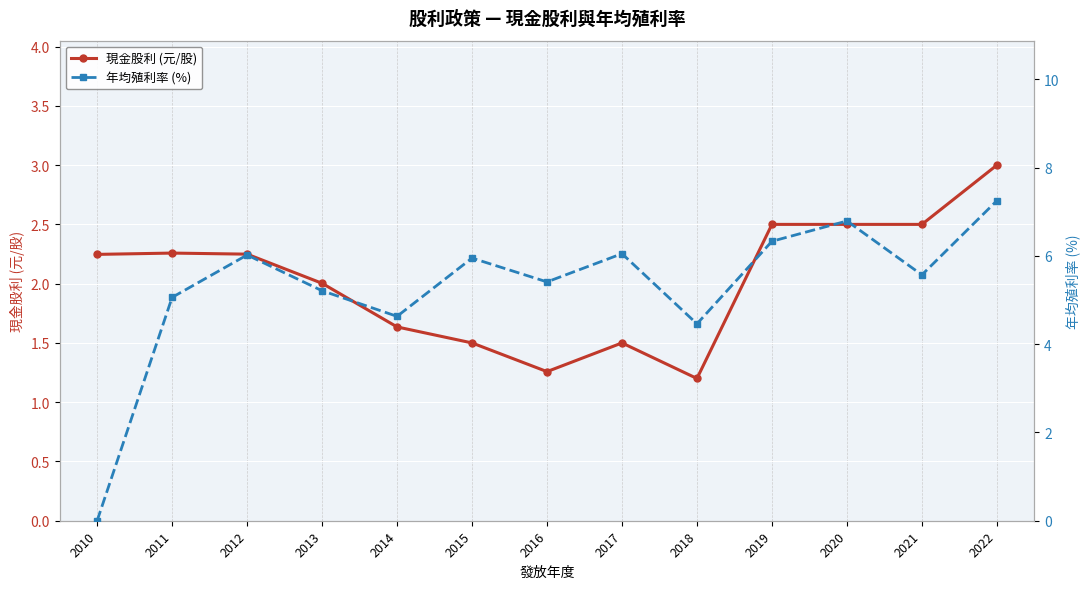

After their last crossing, which series has the higher values: 現金股利 (元/股) or 年均殖利率 (%)?

年均殖利率 (%)